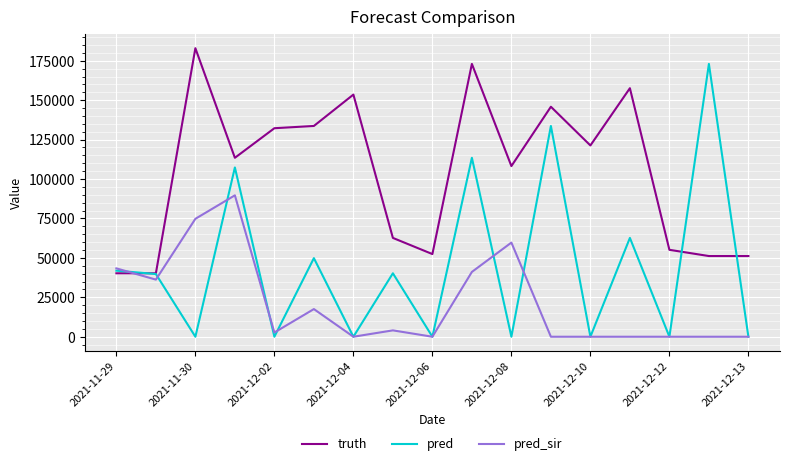

Rank the series by their average value, from lowest to highest.

pred_sir, pred, truth